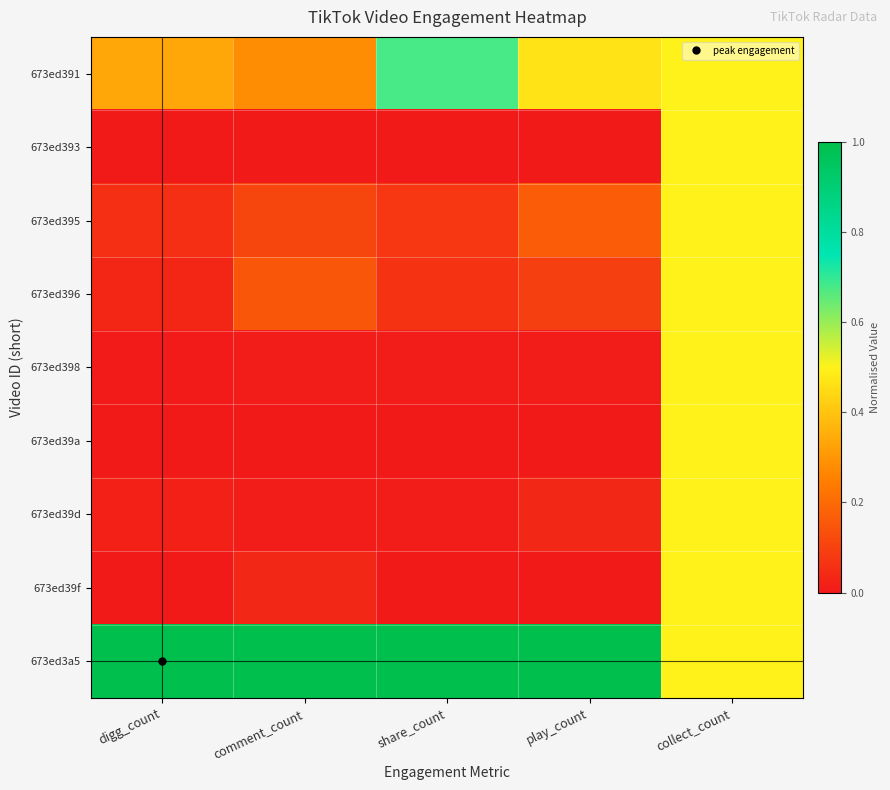

Reading right to left, transcribe all the data shown in this chart.

673ed391: collect_count=0.5	play_count=0.5	share_count=0.7	comment_count=0.3	digg_count=0.3
673ed393: collect_count=0.5	play_count=0.0	share_count=0.0	comment_count=0.0	digg_count=0.0
673ed395: collect_count=0.5	play_count=0.2	share_count=0.1	comment_count=0.1	digg_count=0.1
673ed396: collect_count=0.5	play_count=0.1	share_count=0.1	comment_count=0.1	digg_count=0.0
673ed398: collect_count=0.5	play_count=0.0	share_count=0.0	comment_count=0.0	digg_count=0.0
673ed39a: collect_count=0.5	play_count=0.0	share_count=0.0	comment_count=0.0	digg_count=0.0
673ed39d: collect_count=0.5	play_count=0.0	share_count=0.0	comment_count=0.0	digg_count=0.0
673ed39f: collect_count=0.5	play_count=0.0	share_count=0.0	comment_count=0.0	digg_count=0.0
673ed3a5: collect_count=0.5	play_count=1.0	share_count=1.0	comment_count=1.0	digg_count=1.0